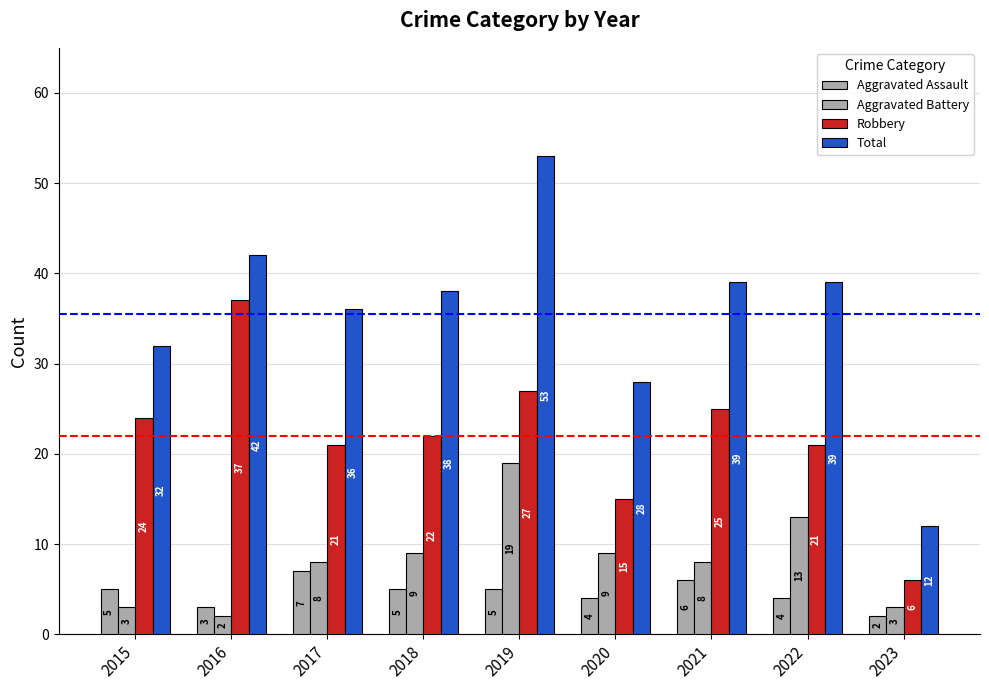

How many distinct data groups are displayed?

4